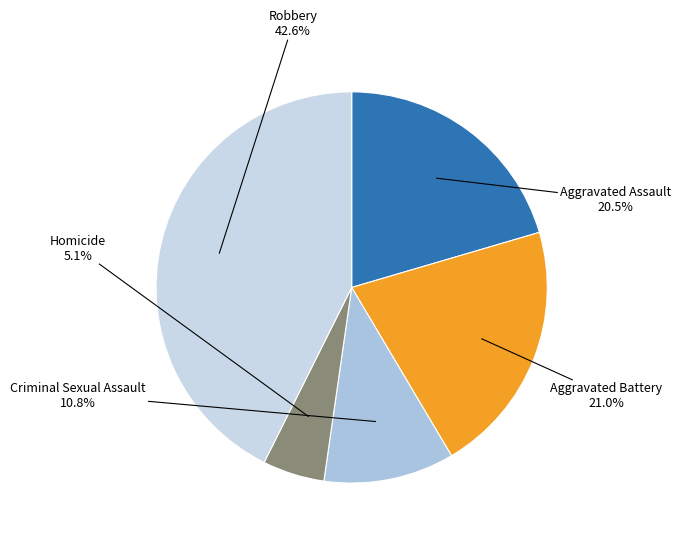

What percentage is the Aggravated Battery slice, to the nearest percent?

21%